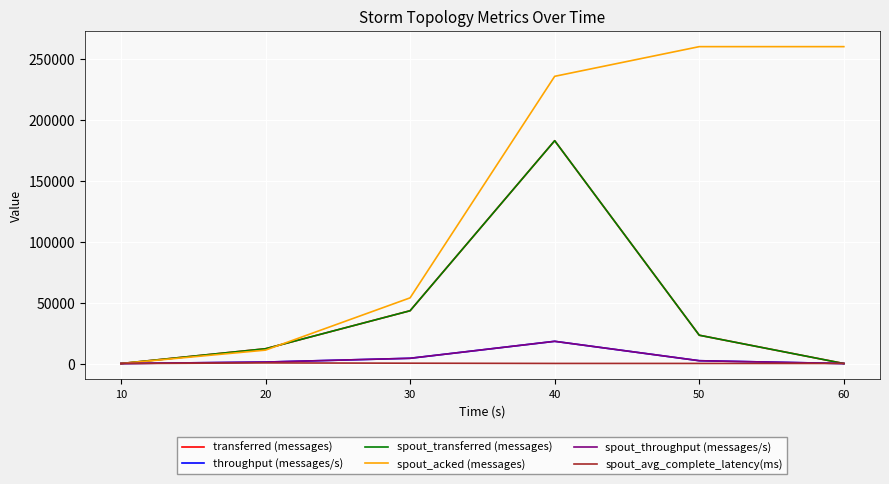

Does the chart have visible grid lines?

Yes